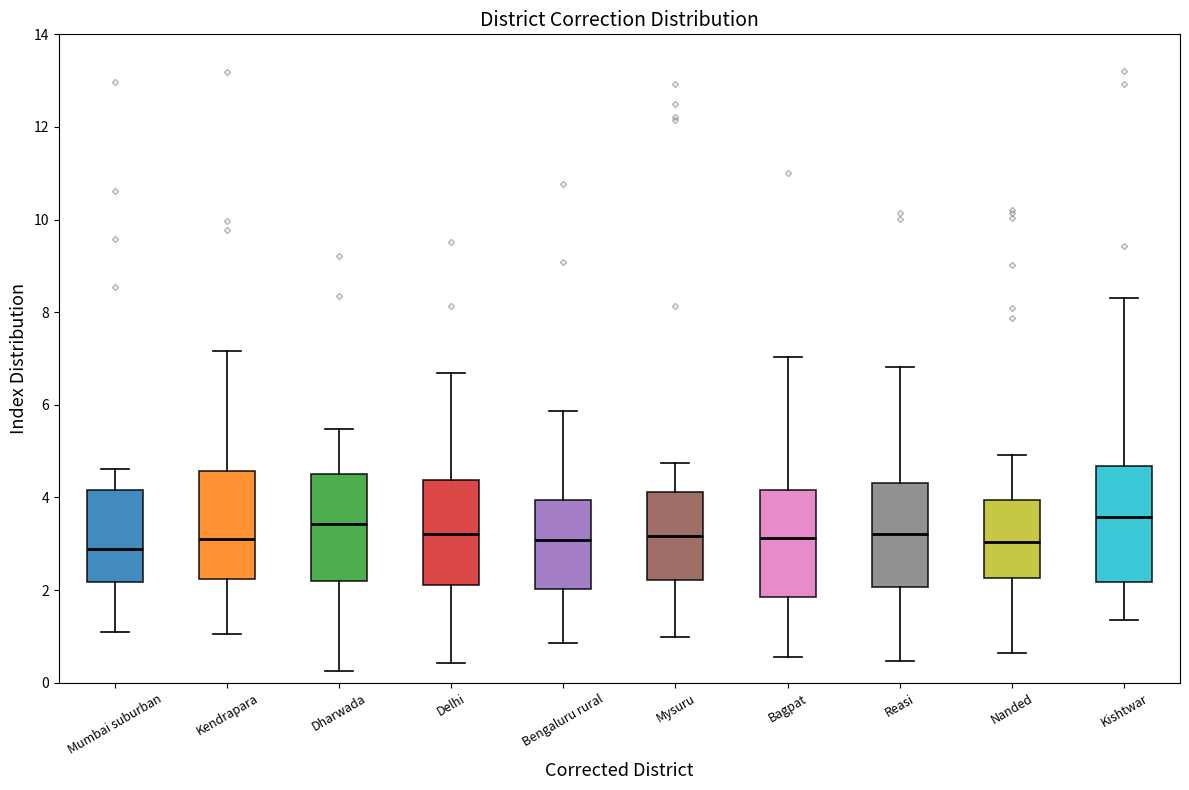

Reading left to right, read every box against the y-axis: the position of its median line, the range the box covers, and the ends of its whiskers. The values are not printed on the chart, so give them approximately, as read against the axis.

Mumbai suburban: median 2.8, box 2.2 to 4.2, whiskers 1.0 to 4.6
Kendrapara: median 3.2, box 2.2 to 4.6, whiskers 1.0 to 7.2
Dharwada: median 3.4, box 2.2 to 4.6, whiskers 0.2 to 5.4
Delhi: median 3.2, box 2.2 to 4.4, whiskers 0.4 to 6.6
Bengaluru rural: median 3.0, box 2.0 to 4.0, whiskers 0.8 to 5.8
Mysuru: median 3.2, box 2.2 to 4.2, whiskers 1.0 to 4.8
Bagpat: median 3.2, box 1.8 to 4.2, whiskers 0.6 to 7.0
Reasi: median 3.2, box 2.0 to 4.4, whiskers 0.4 to 6.8
Nanded: median 3.0, box 2.2 to 4.0, whiskers 0.6 to 5.0
Kishtwar: median 3.6, box 2.2 to 4.6, whiskers 1.4 to 8.4